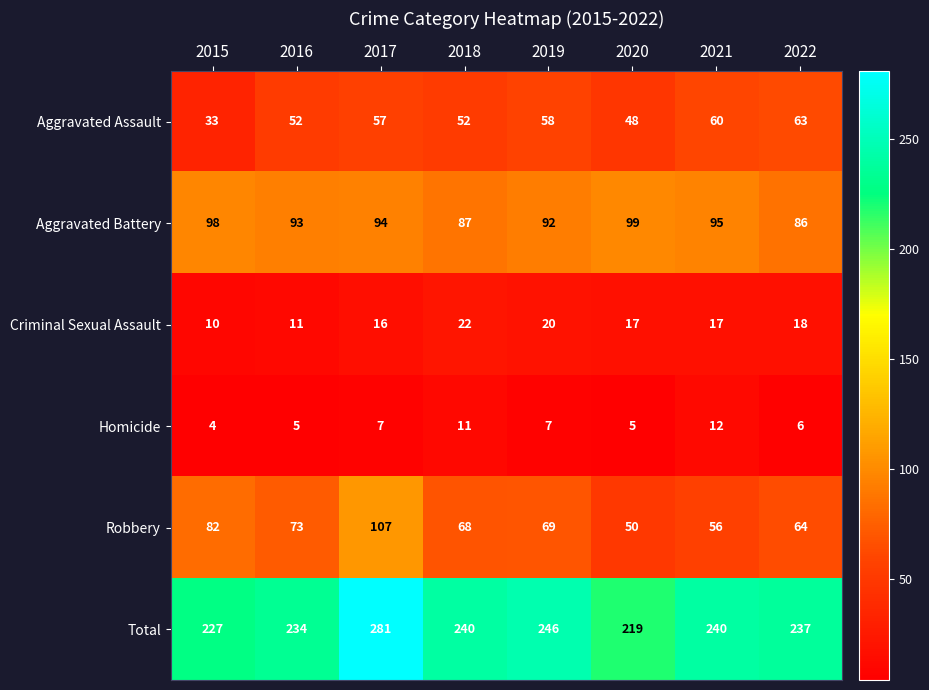

Where does the Robbery series first go above 69?

2015